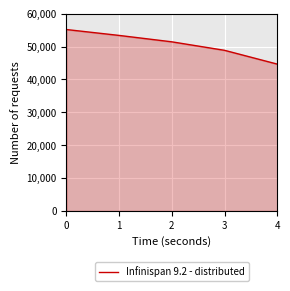

Reading right to left, list all the values displayed in this chart.

4=44663	3=48855	2=51438	1=53385	0=55178